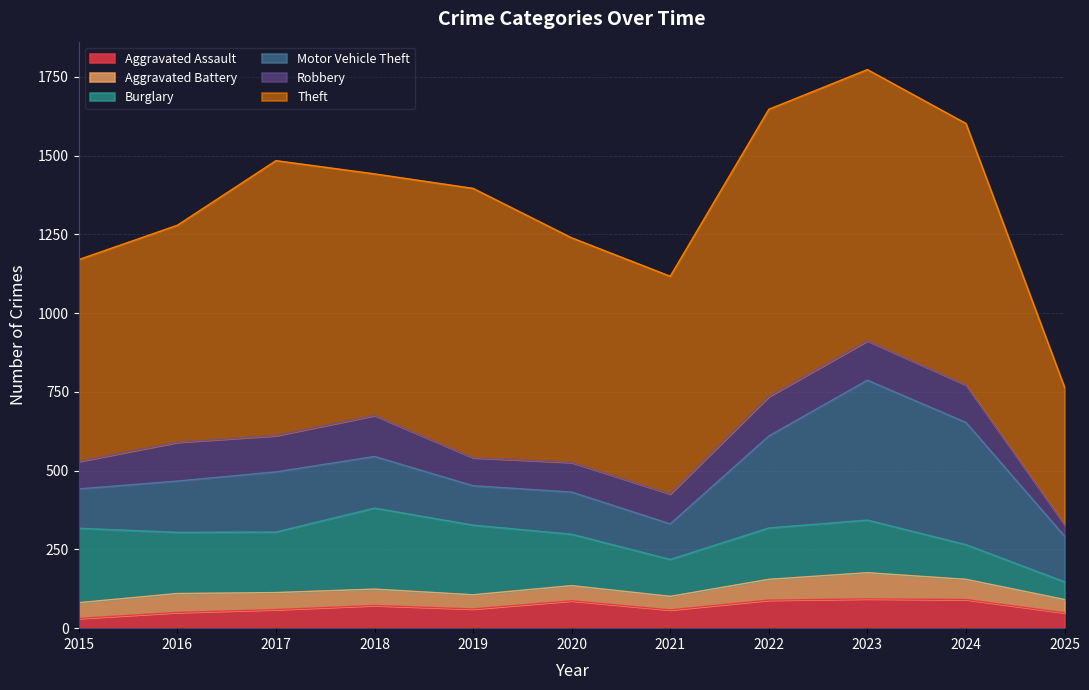

Where is the first local maximum for Burglary?

2018